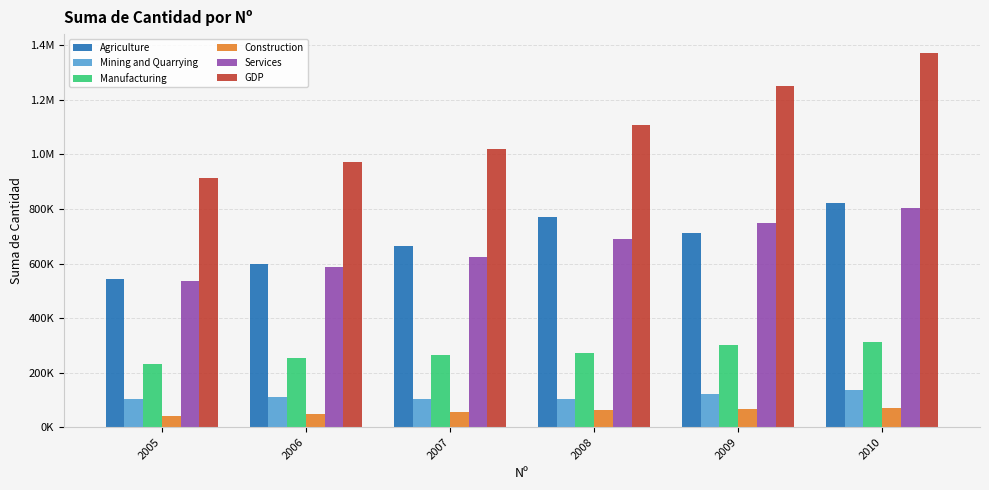

Are the bars grouped side by side (vs. stacked)?

Yes